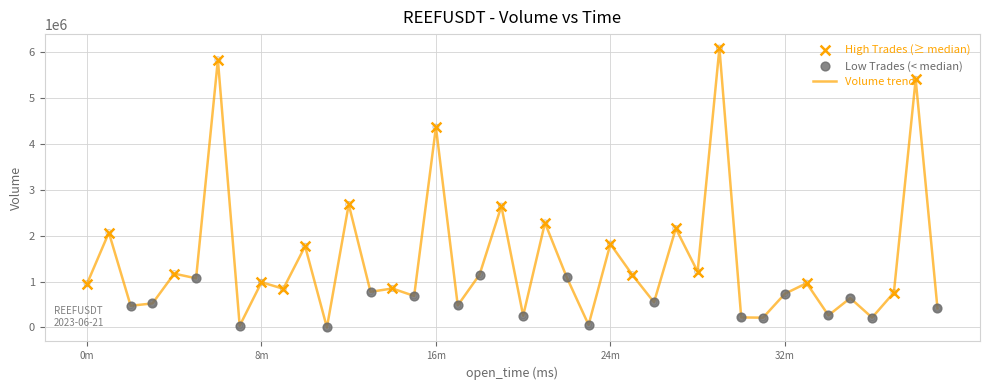

What is the maximum value shown in the chart?

6084044